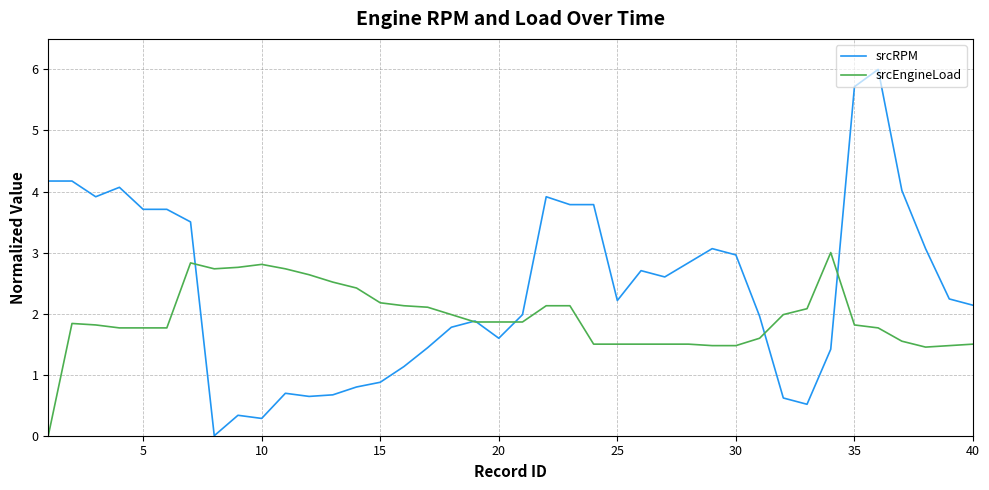

How many series are shown in this chart?

2